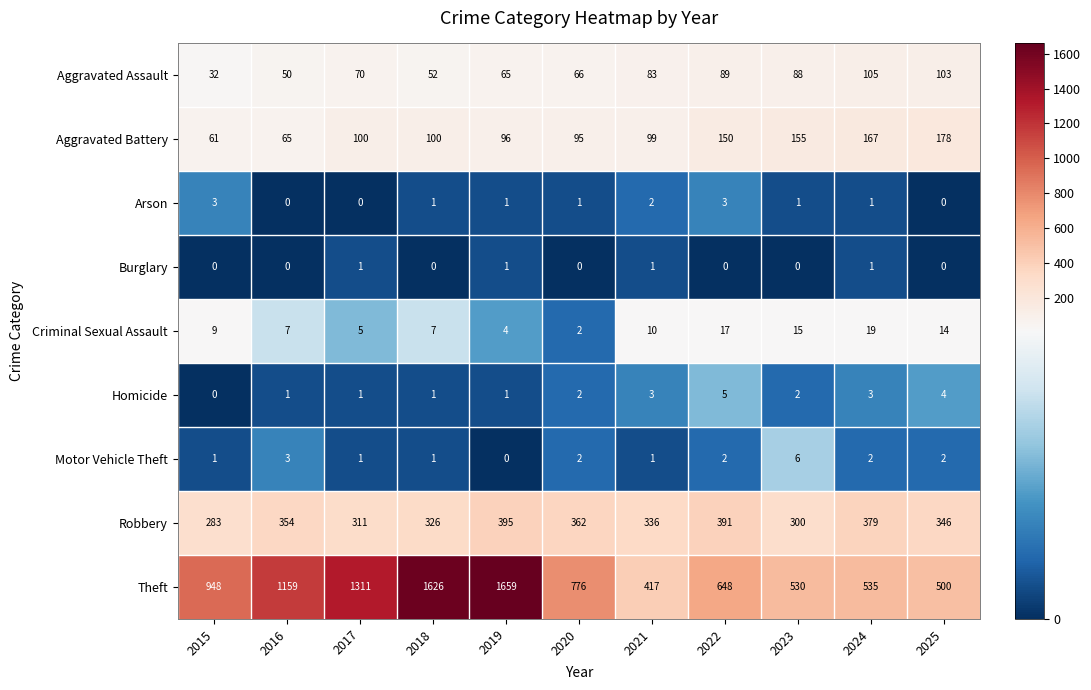

Which series has the largest total across all categories?

Theft